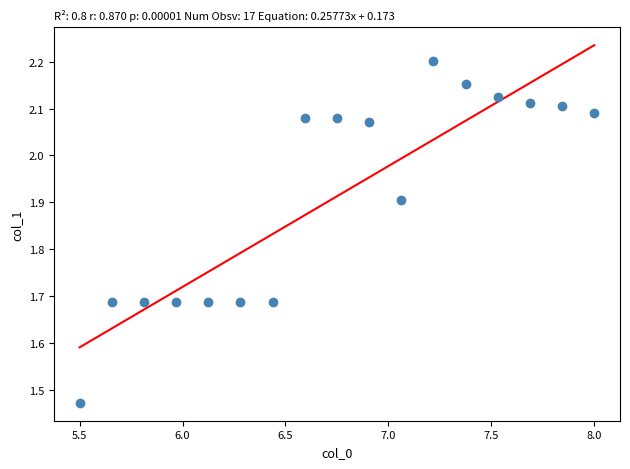

What is the range of X values (max minus min)?

2.5